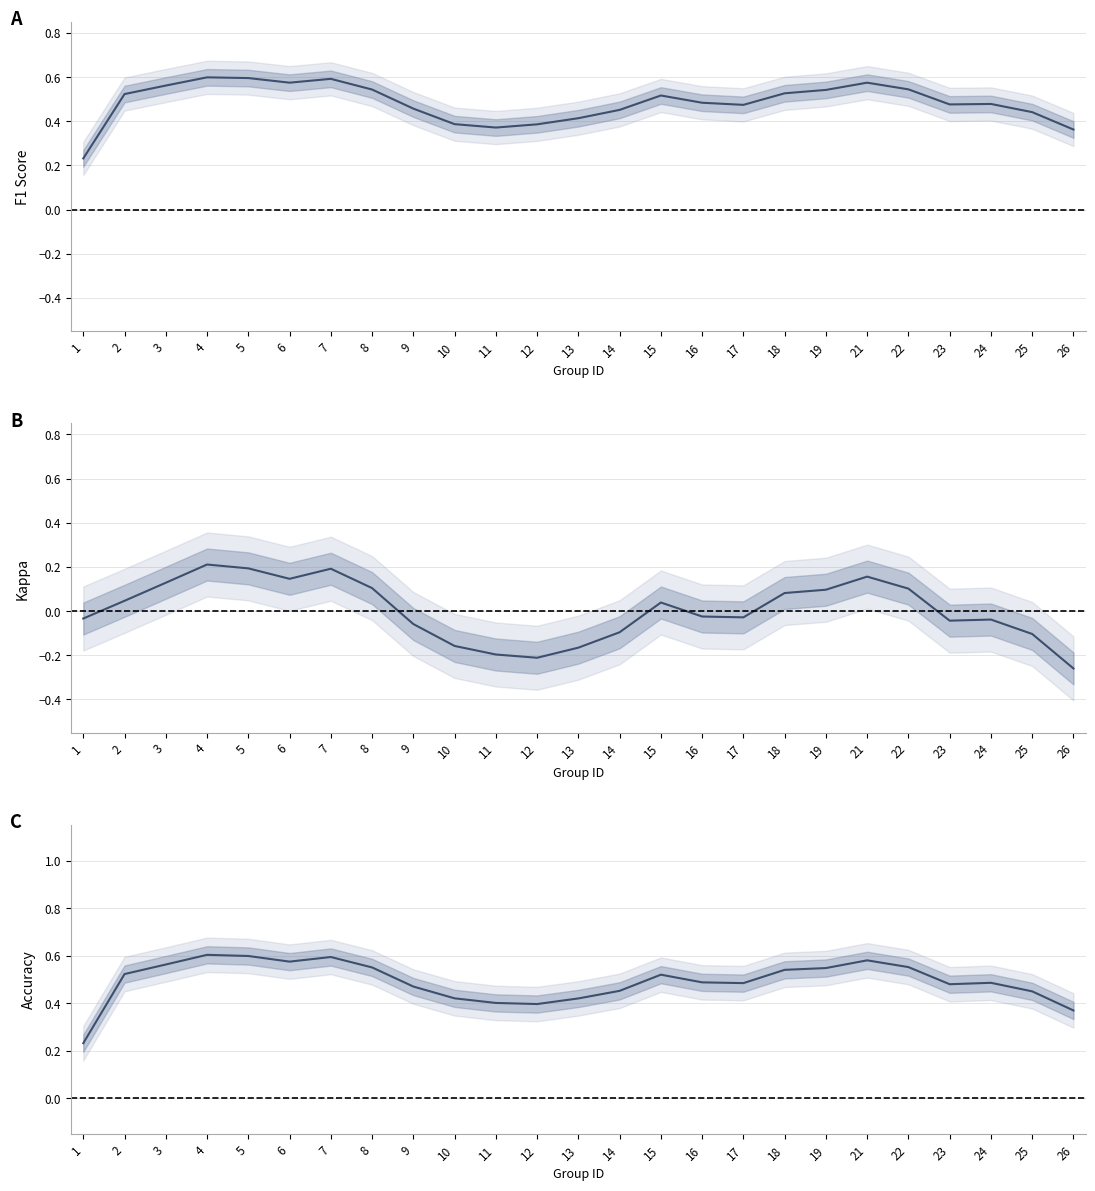

What is the difference between the second highest and minimum values in the Accuracy series?

0.4